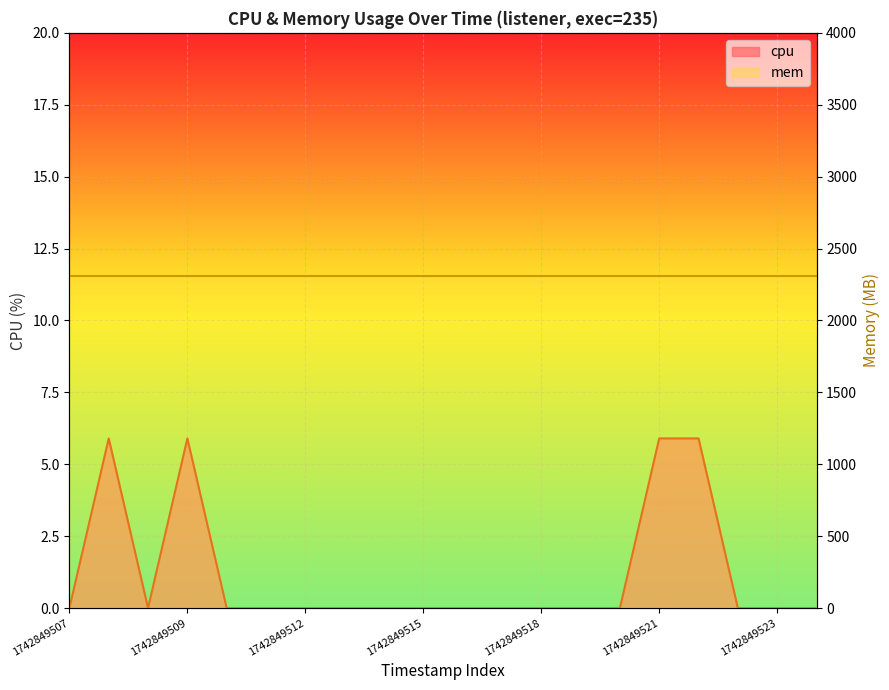

What is the sum of the values at 1742849512 and 1742849509?

5.9